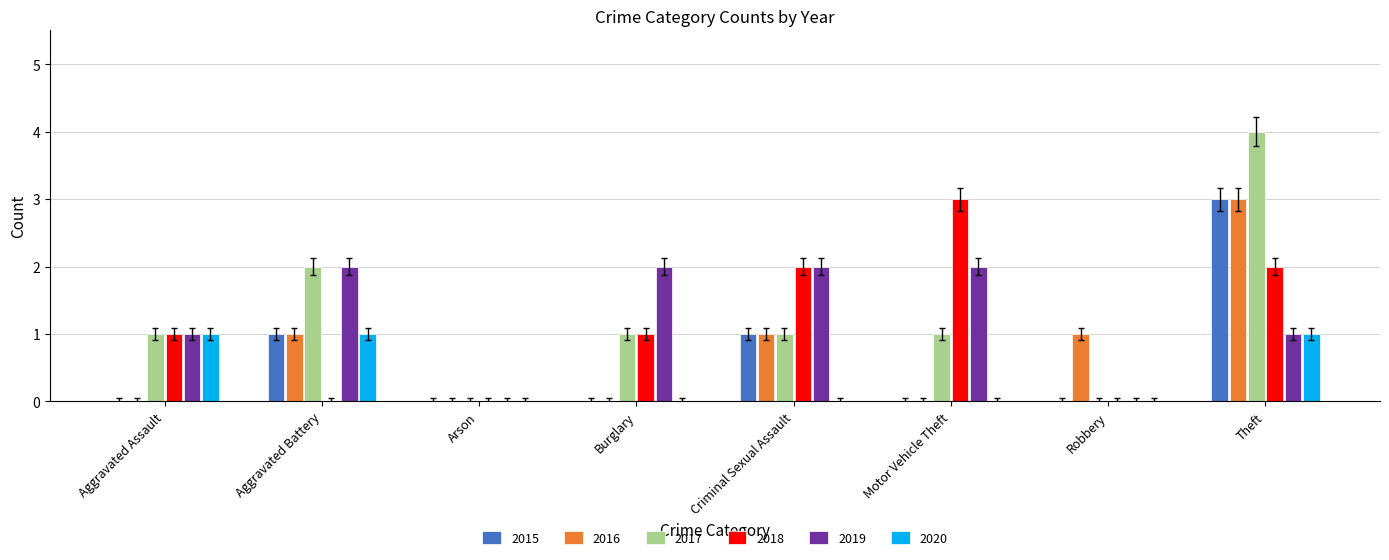

Is it true that 2019 equals 1 at Arson?

False